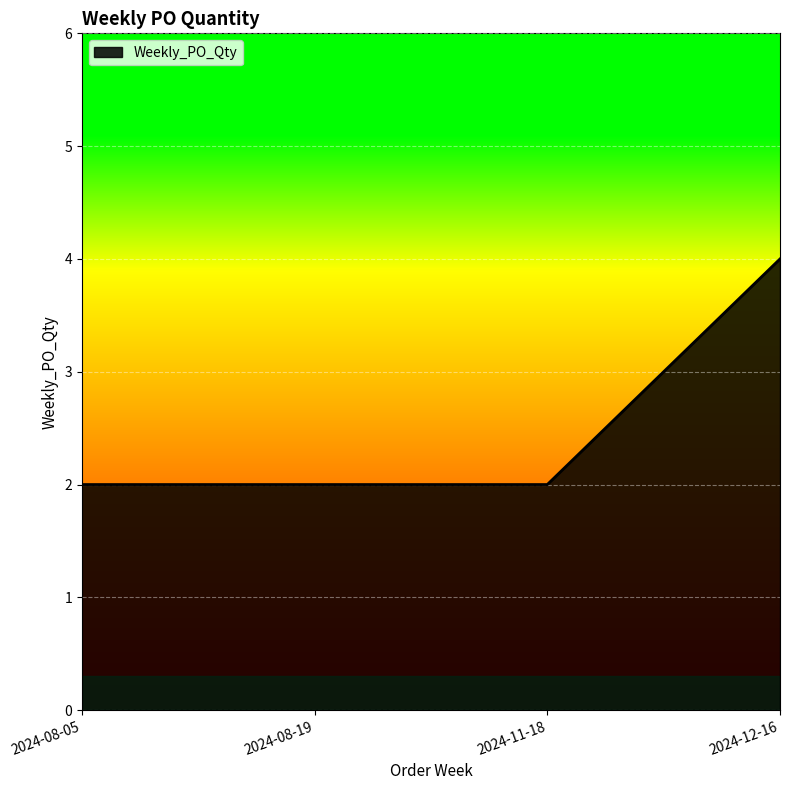

Reading left to right, list all the values displayed in this chart.

2024-08-05=2	2024-08-19=2	2024-11-18=2	2024-12-16=4